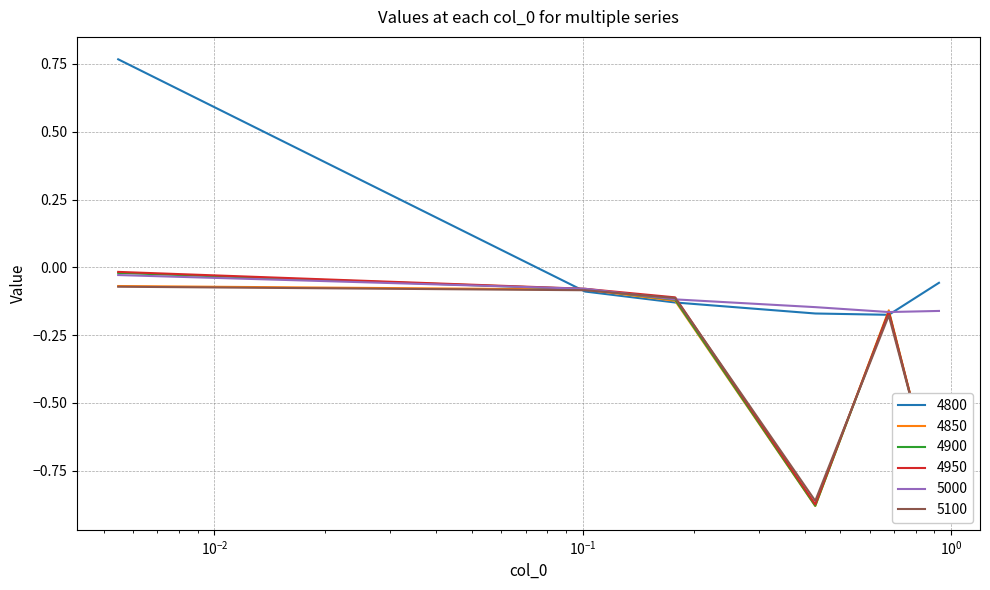

Where is the first local maximum for 4950?

0.6767123287671233